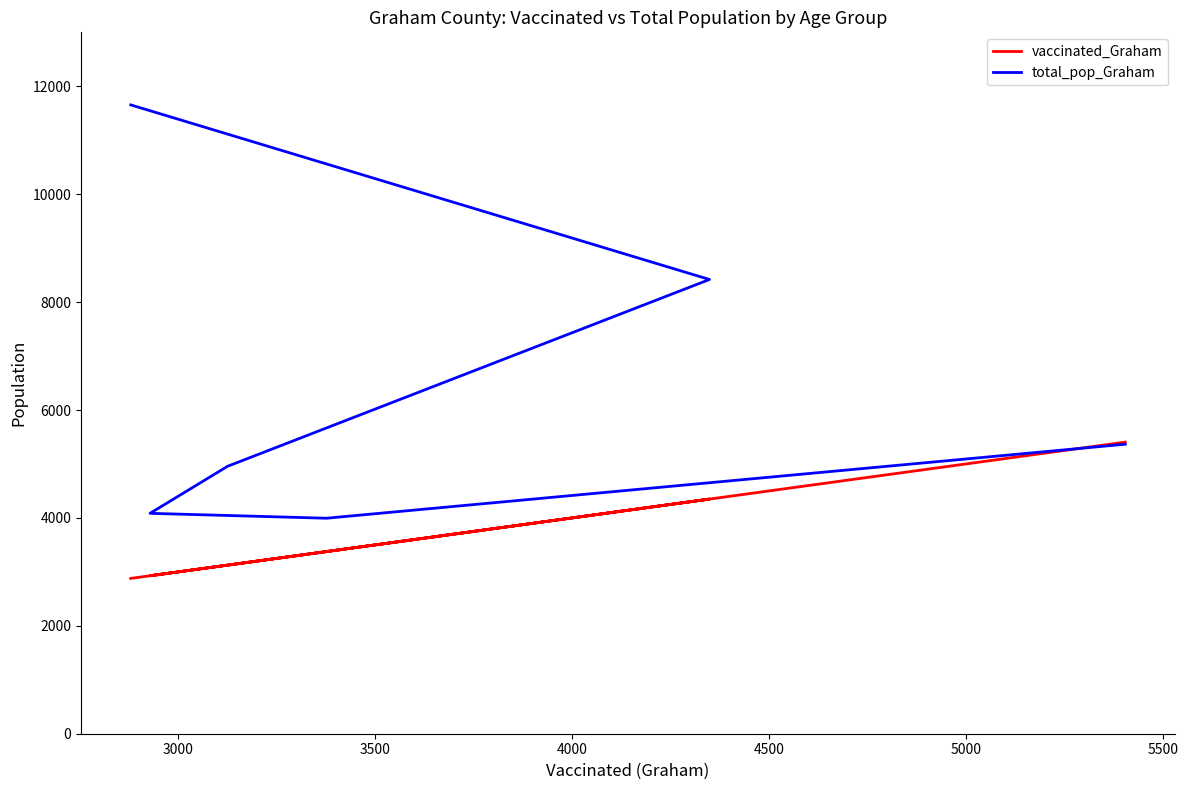

What is the difference between the maximum and minimum values in the total_pop_Graham series?

7661